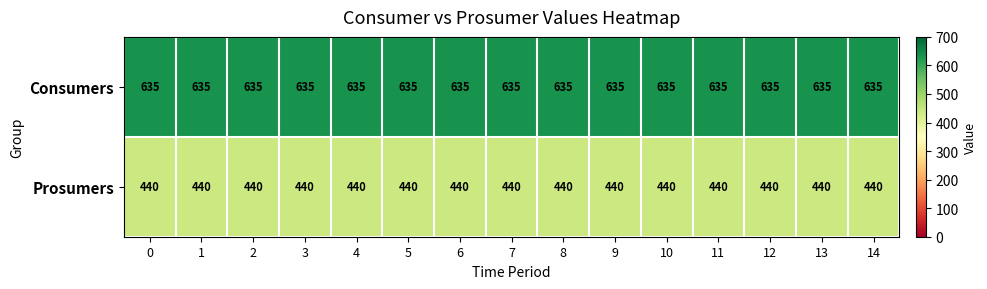

What is the spread (max minus min) of values at 8?

195